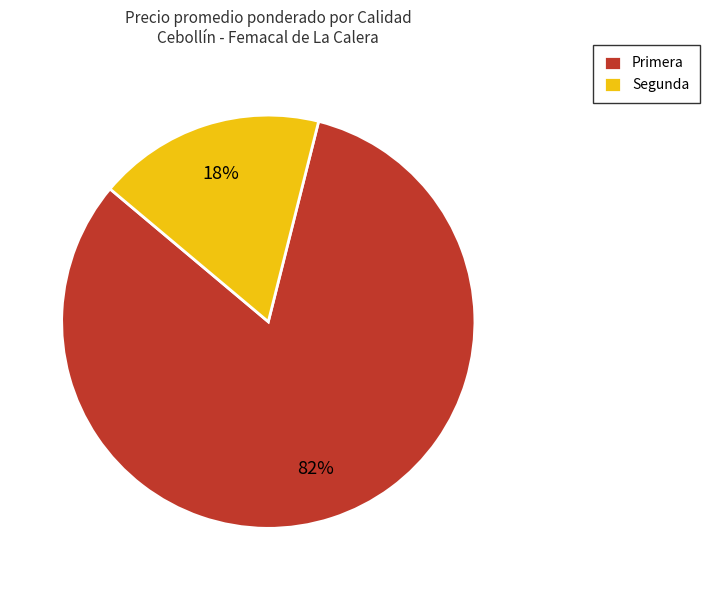

What is the majority slice?

Primera